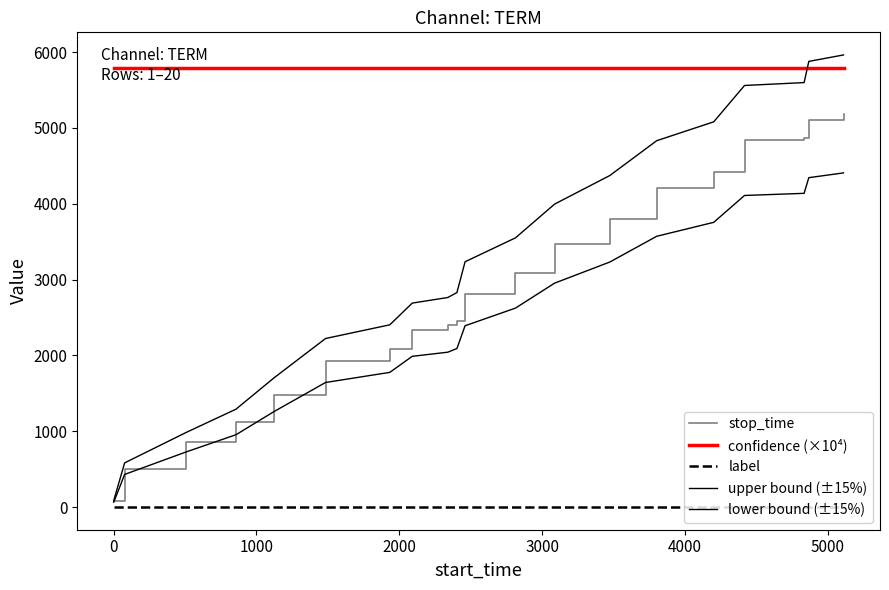

Does the chart display data point markers on the line(s)?

No